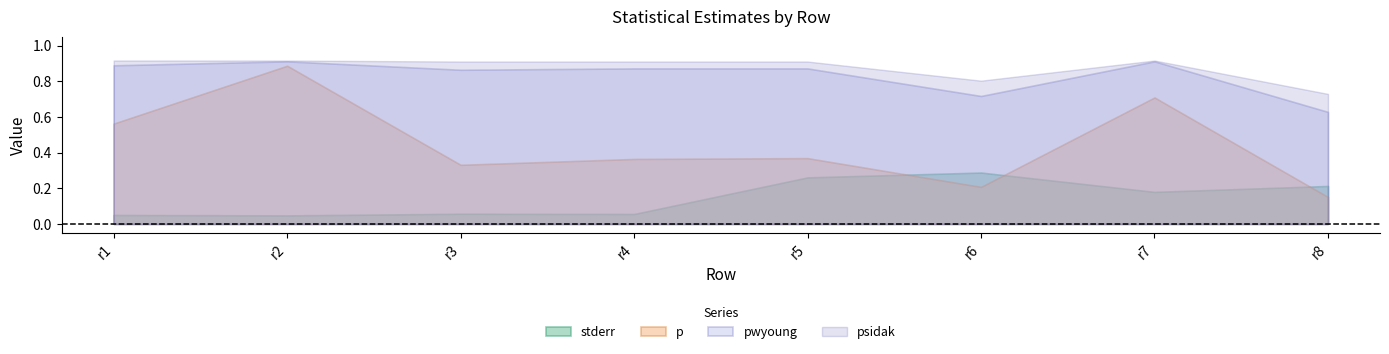

Which category has the highest value across all series?

r1